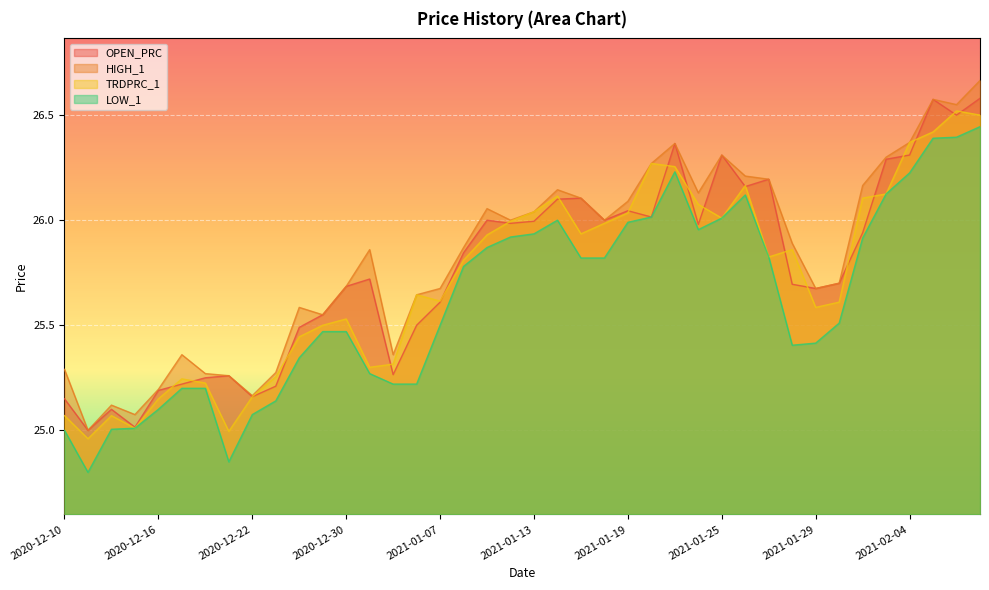

What is the total value across all series at 2021-01-08?

103.3